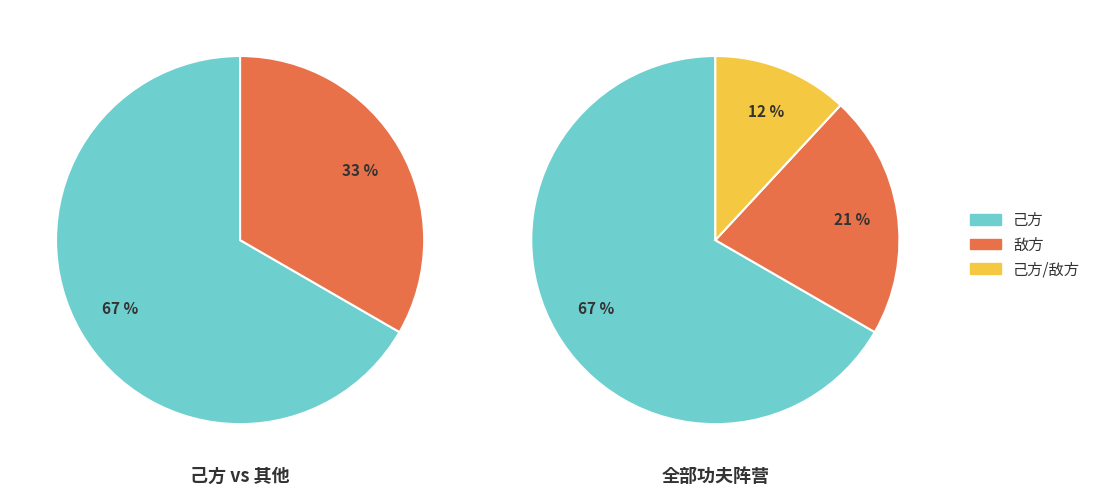

True or false: 敌方 accounts for 21% of the total.

True